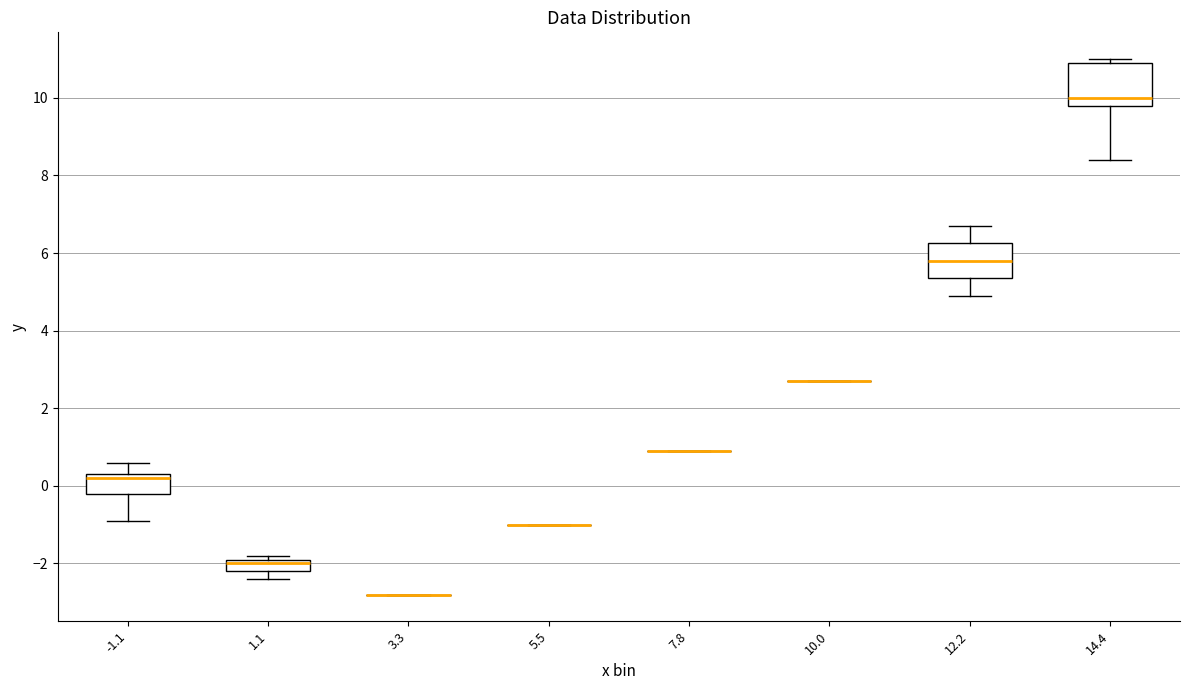

Reading left to right, read every box against the y-axis: the position of its median line, the range the box covers, and the ends of its whiskers. The values are not printed on the chart, so give them approximately, as read against the axis.

-1.1: median 0.2, box -0.2 to 0.4, whiskers -0.8 to 0.6
1.1: median -2.0, box -2.2 to -1.8, whiskers -2.4 to -1.8 (just above the box's upper edge)
3.3: box collapsed to a line at -2.8, whiskers -2.8 to -2.8
5.5: box collapsed to a line at -1.0, whiskers -1.0 to -1.0
7.8: box collapsed to a line at 1.0, whiskers 1.0 to 1.0
10.0: box collapsed to a line at 2.8, whiskers 2.8 to 2.8
12.2: median 5.8, box 5.4 to 6.2, whiskers 5.0 to 6.8
14.4: median 10.0, box 9.8 to 11.0, whiskers 8.4 to 11.0 (just above the box's upper edge)